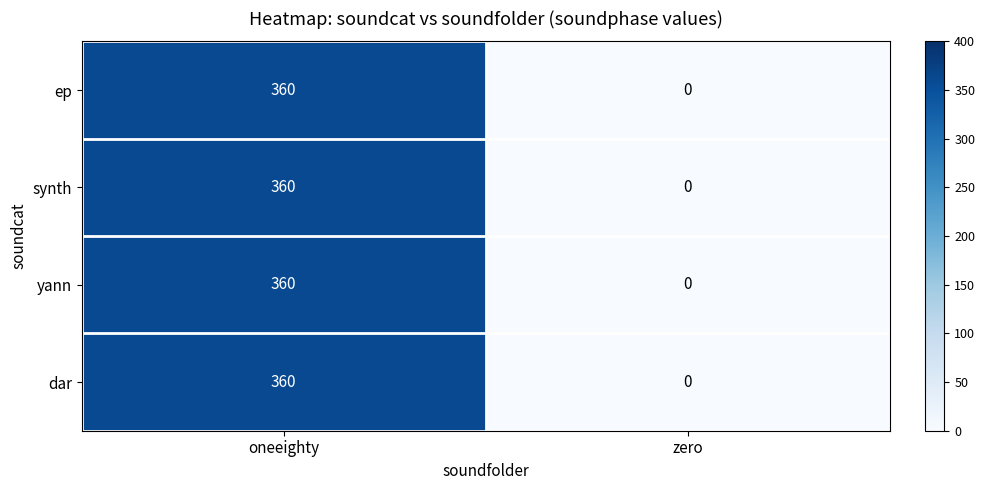

What is the average value of the dar series?

180